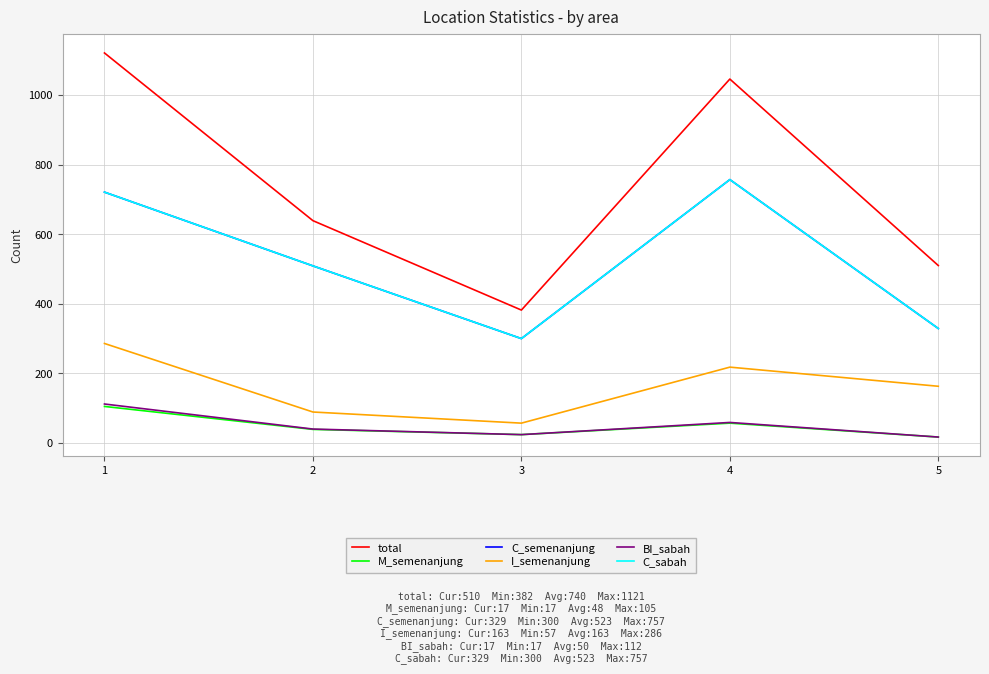

Reading right to left, list all the values displayed in this chart.

total: 5=510	4=1046	3=382	2=639	1=1121
M_semenanjung: 5=17	4=57	3=24	2=39	1=105
C_semenanjung: 5=329	4=757	3=300	2=509	1=721
I_semenanjung: 5=163	4=218	3=57	2=89	1=286
BI_sabah: 5=17	4=59	3=24	2=40	1=112
C_sabah: 5=329	4=757	3=300	2=509	1=721